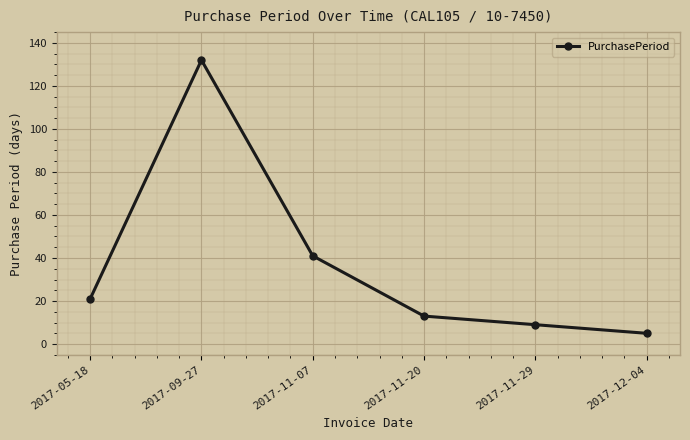

Count the number of categories in the chart.

6